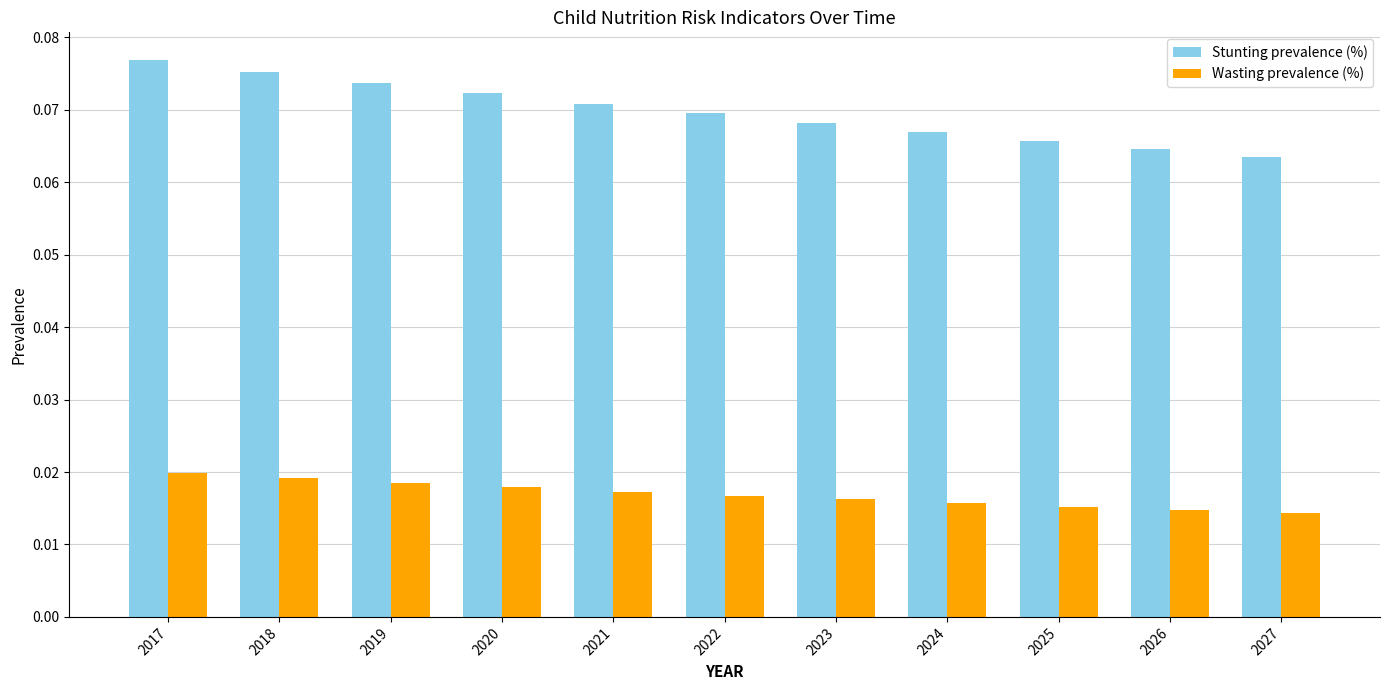

Count the Wasting prevalence (%) values in the range 0 to 1.

11